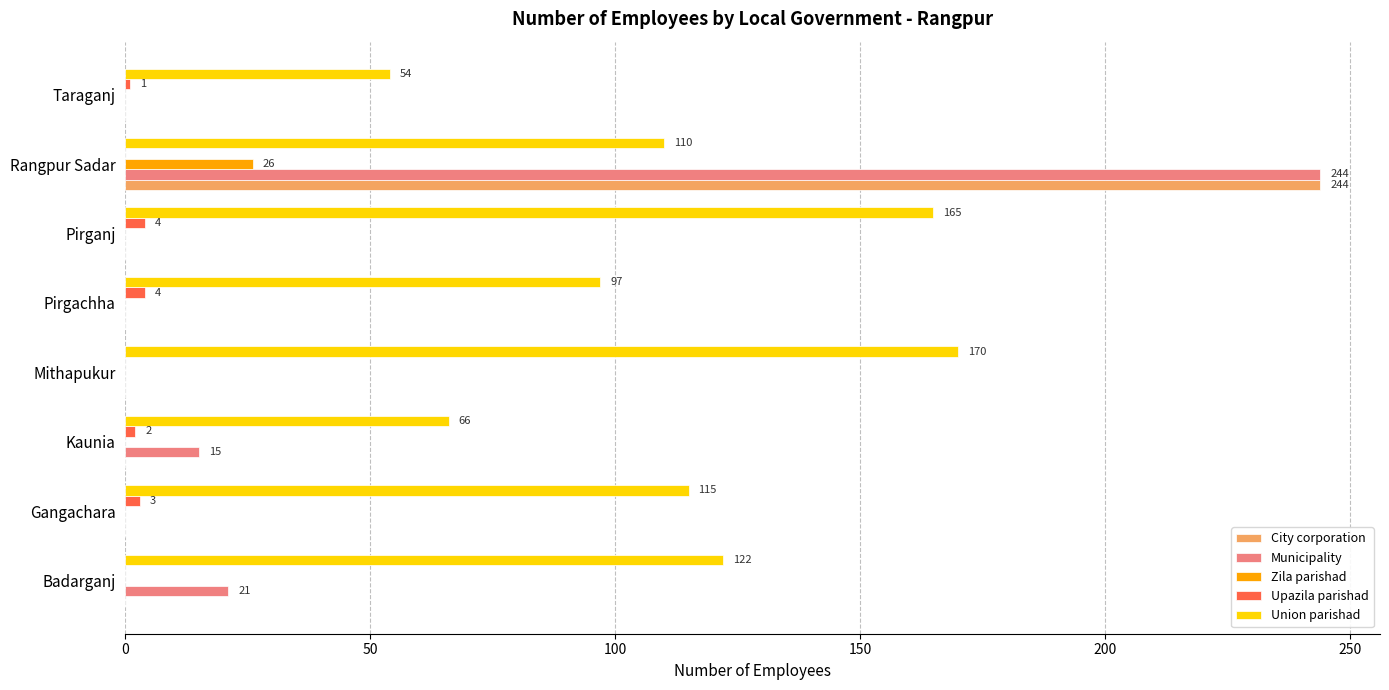

Is the value of City corporation at Taraganj greater than the value of Union parishad at Badarganj?

No